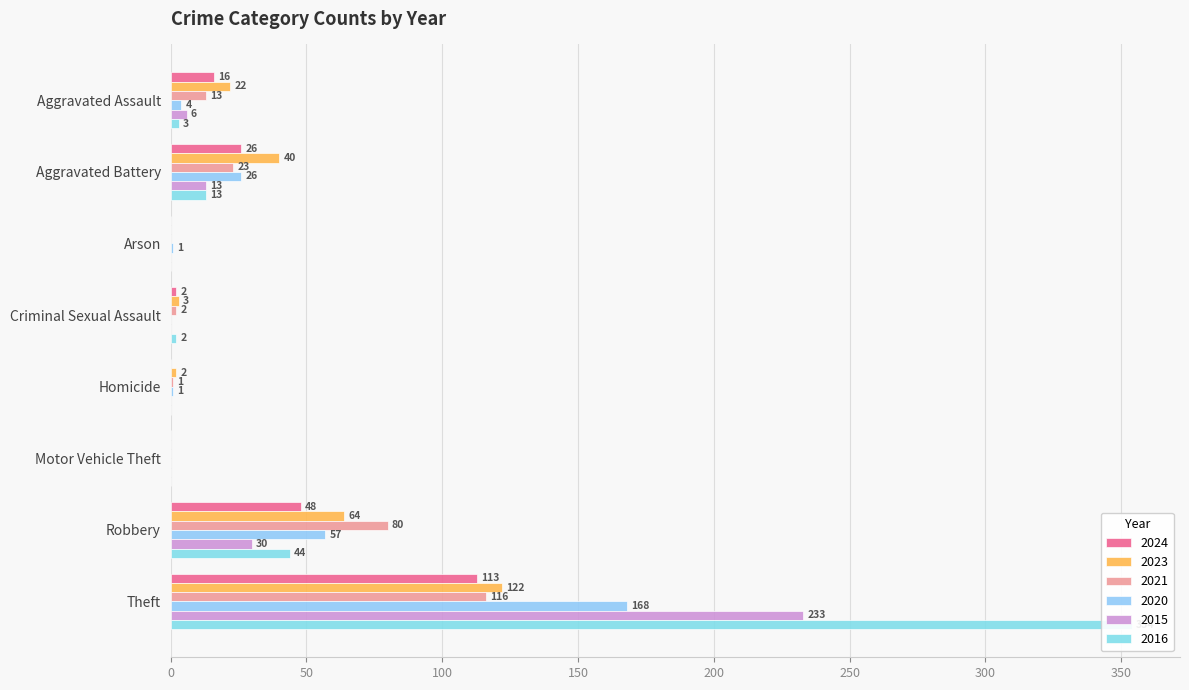

What is the value of the 2020 bar at the 1st from the left?

4